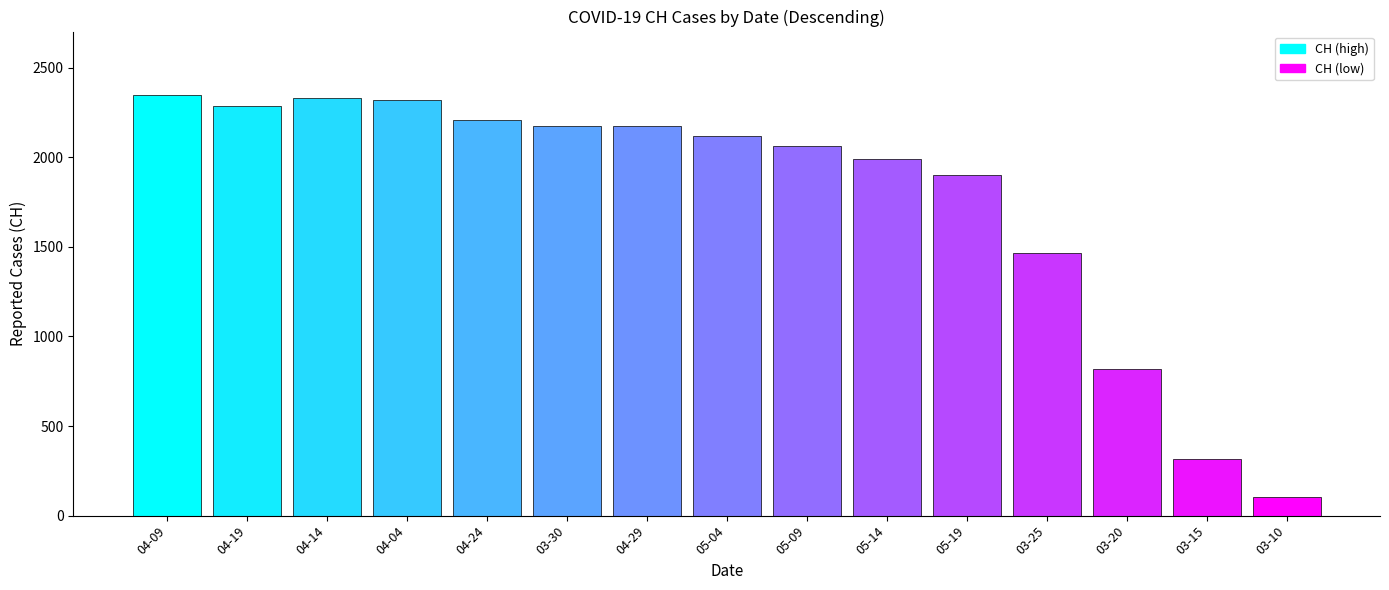

Which series has the largest total across all categories?

CH